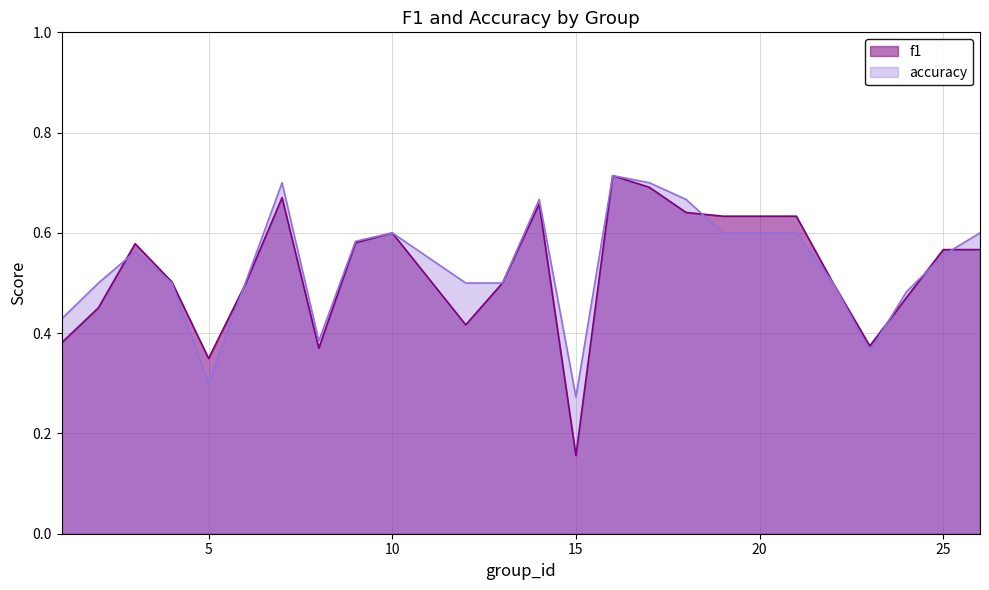

Which series has the largest range (max minus min)?

f1